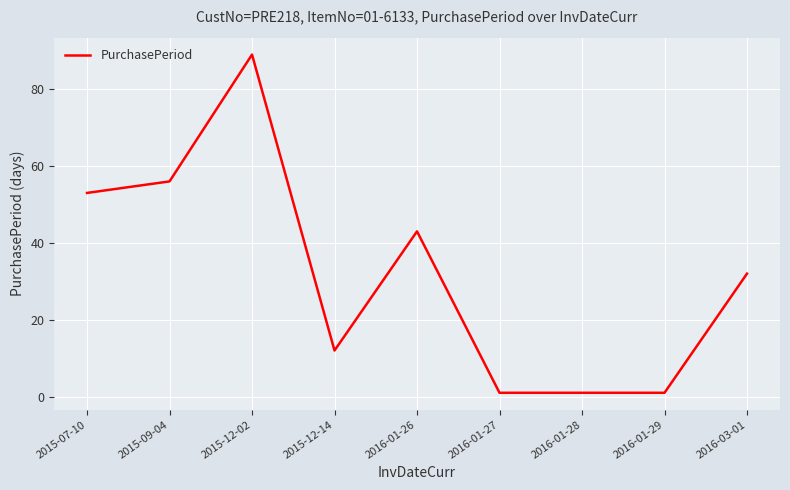

The value at 2015-09-04 is 77. True or false?

False